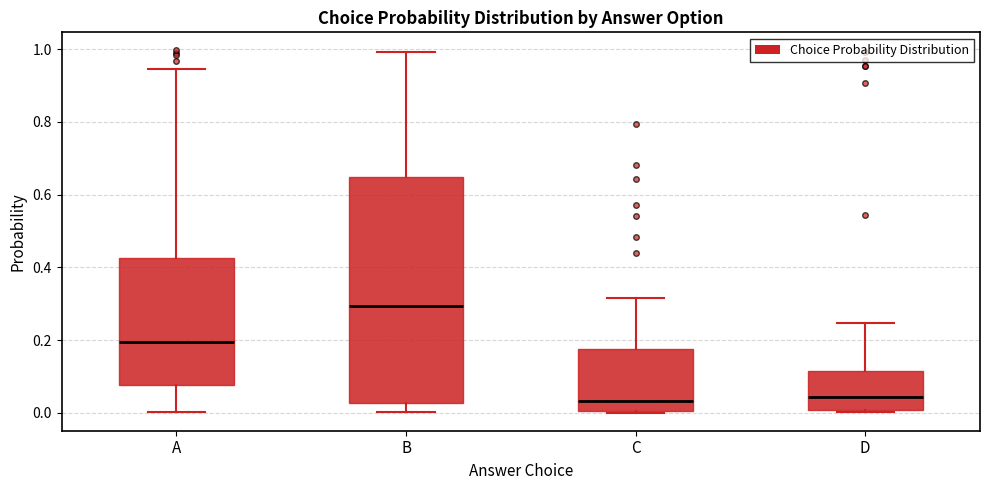

Reading left to right, read every box against the y-axis: the position of its median line, the range the box covers, and the ends of its whiskers. The values are not printed on the chart, so give them approximately, as read against the axis.

A: median 0.20, box 0.08 to 0.42, whiskers 0.00 to 0.94
B: median 0.30, box 0.02 to 0.64, whiskers 0.00 to 1.00
C: median 0.04, box 0.00 to 0.18, whiskers 0.00 to 0.32
D: median 0.04, box 0.00 to 0.12, whiskers 0.00 (just below the box's lower edge) to 0.24